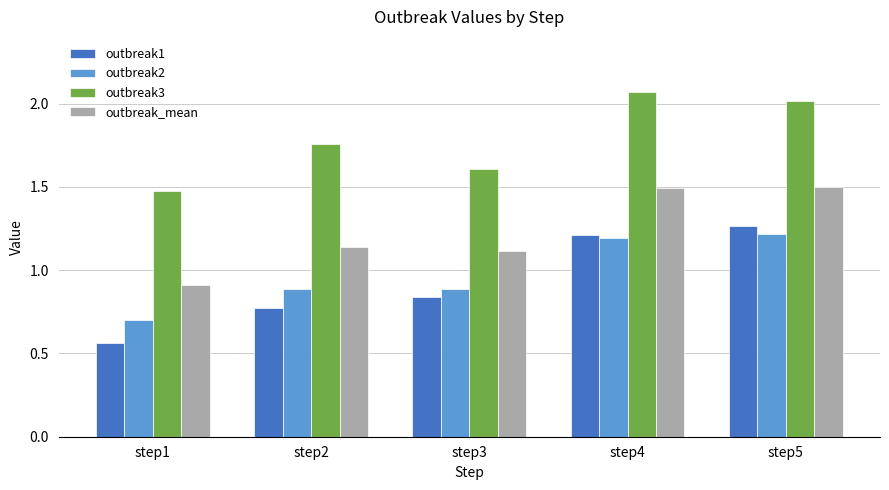

What is the difference between the maximum and minimum values in the outbreak2 series?

0.5